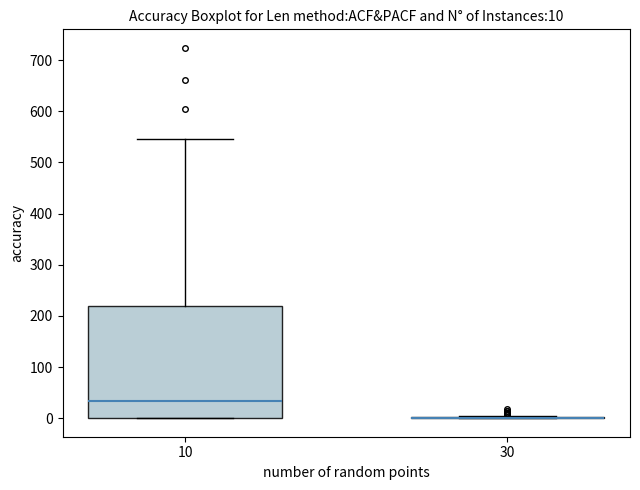

Comparing the boxes themselves (not the whiskers), which one is the tallest?

10